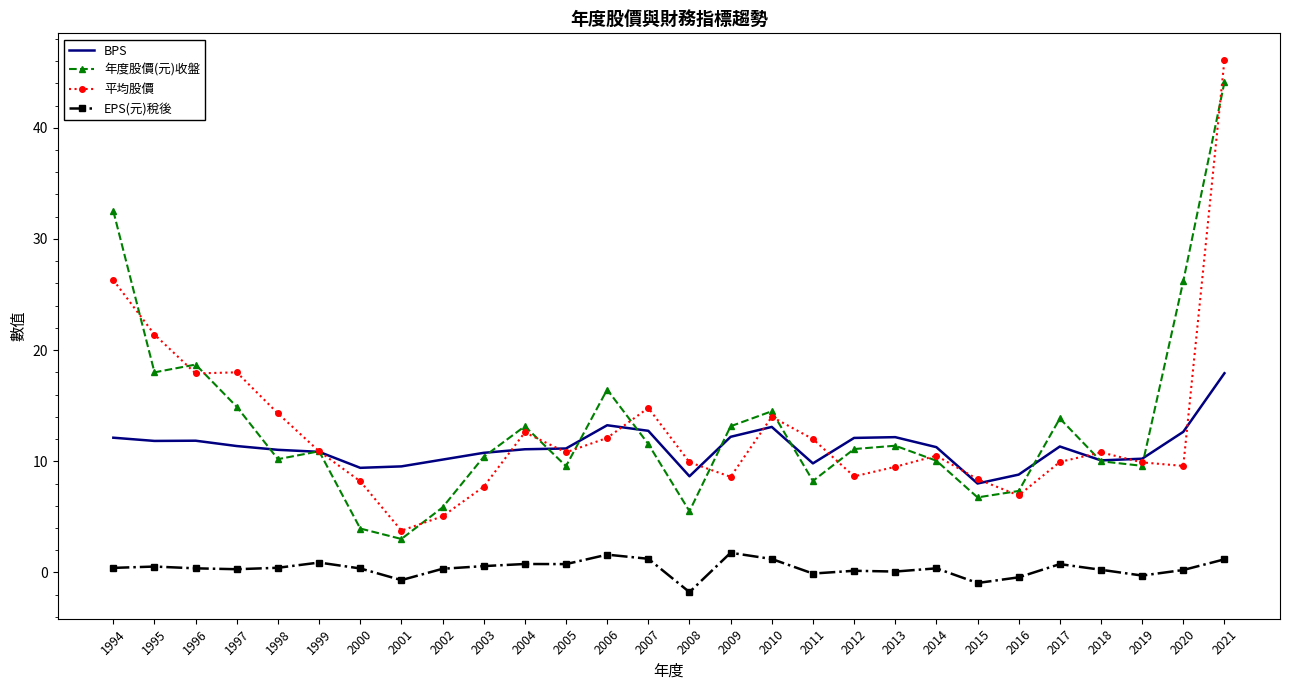

In BPS, how many points are lower than both neighbors (excluding endpoints)?

6